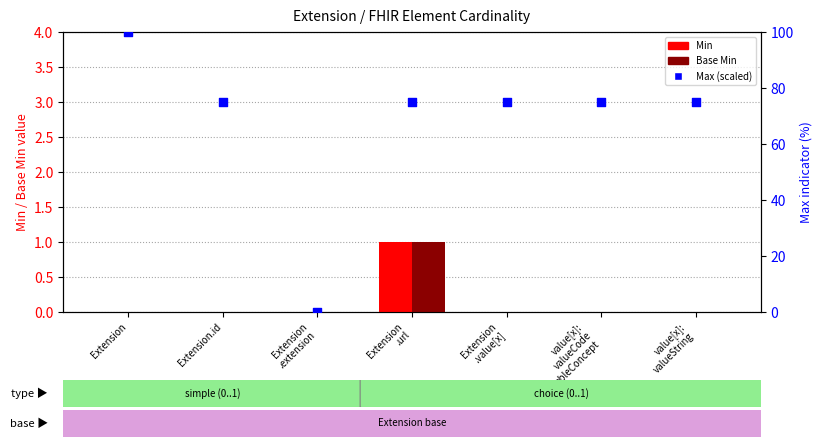

At which category is the sum across all series the highest?

Extension